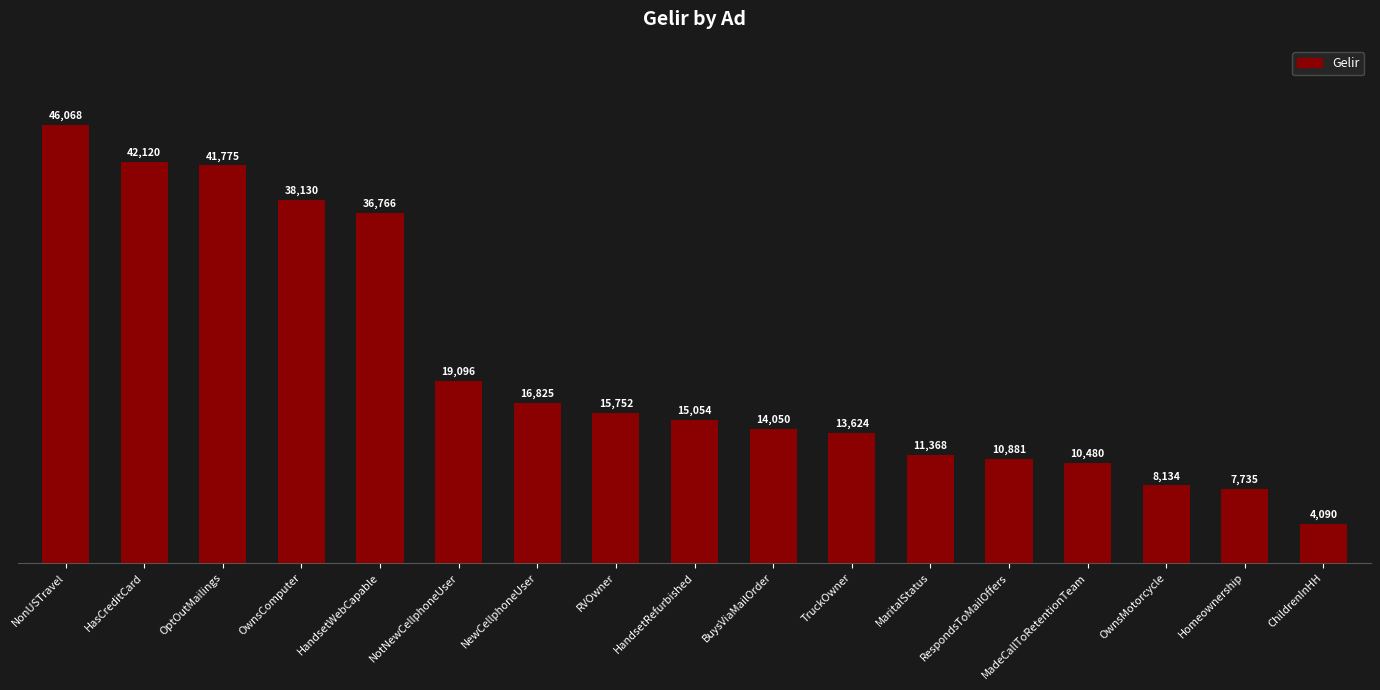

How many distinct data groups are displayed?

1